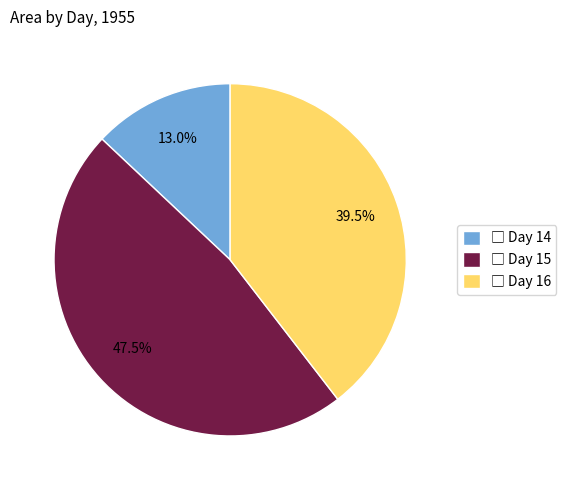

How many slices are in this pie chart?

3